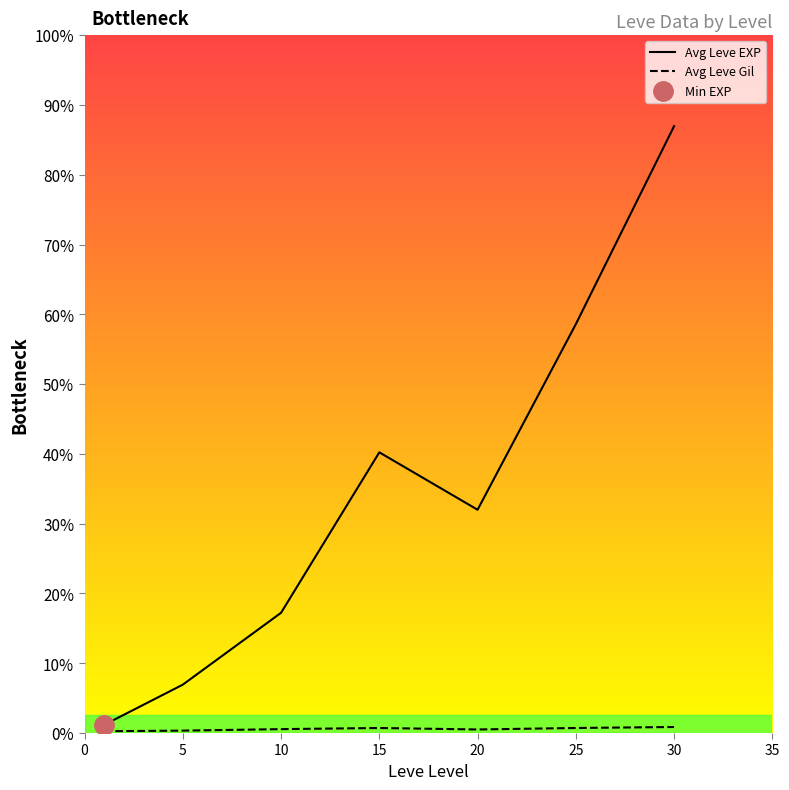

True or false: Avg Leve Gil and Avg Leve EXP intersect in this chart.

False